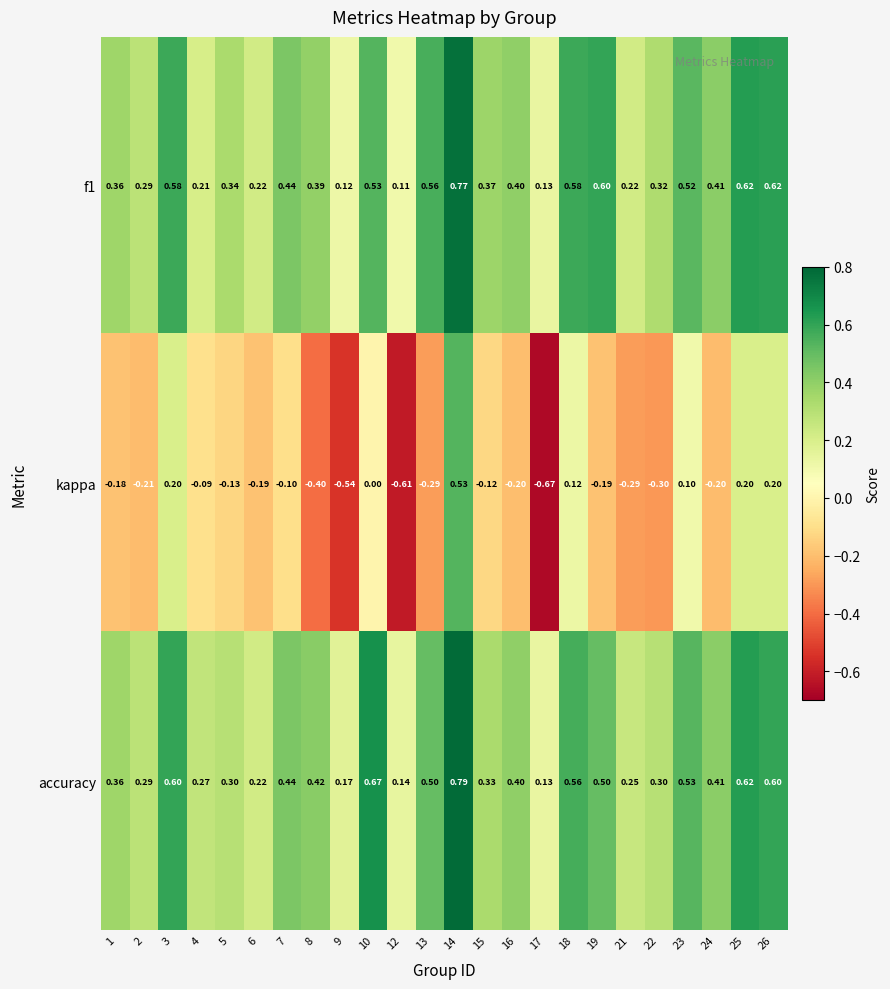

Which series has the largest range (max minus min)?

kappa